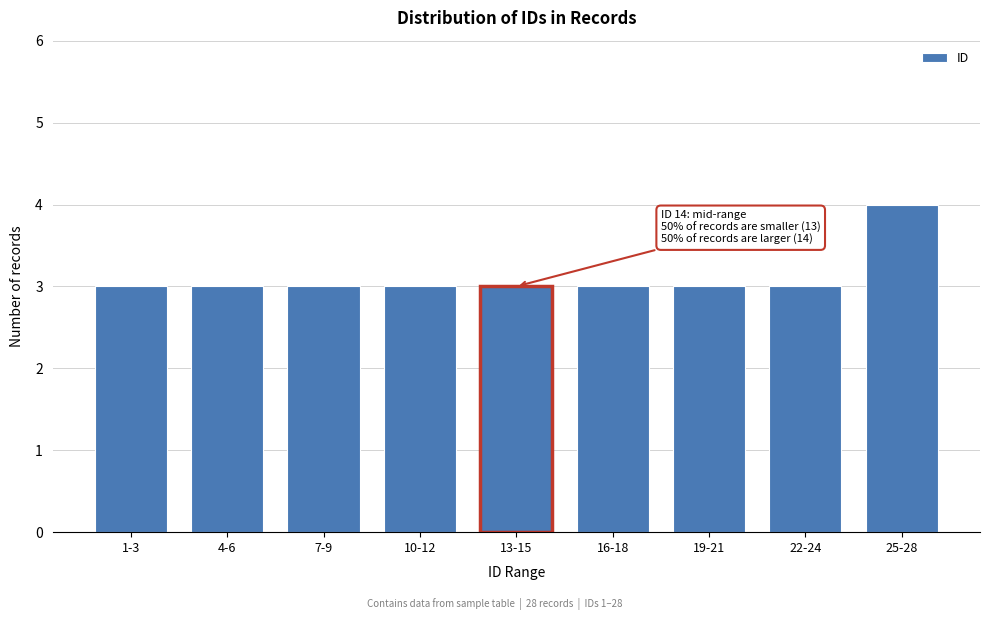

Reading left to right, transcribe all the data shown in this chart.

3	3	3	3	3	3	3	3	4